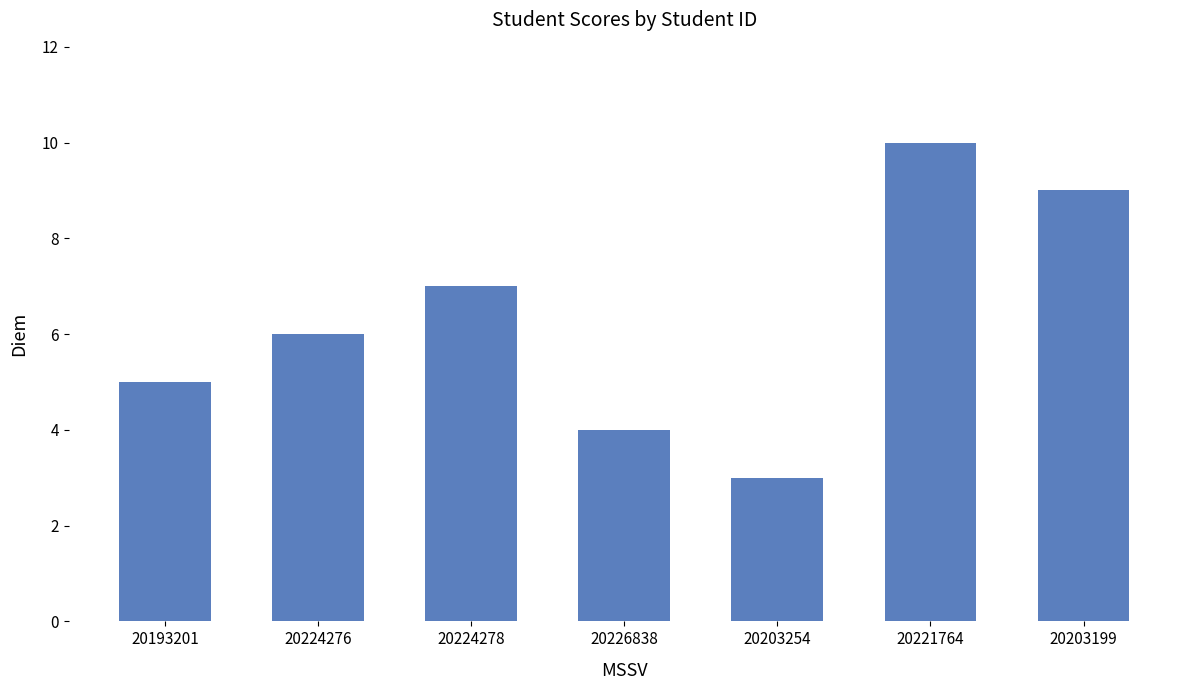

How many series are shown in this chart?

1